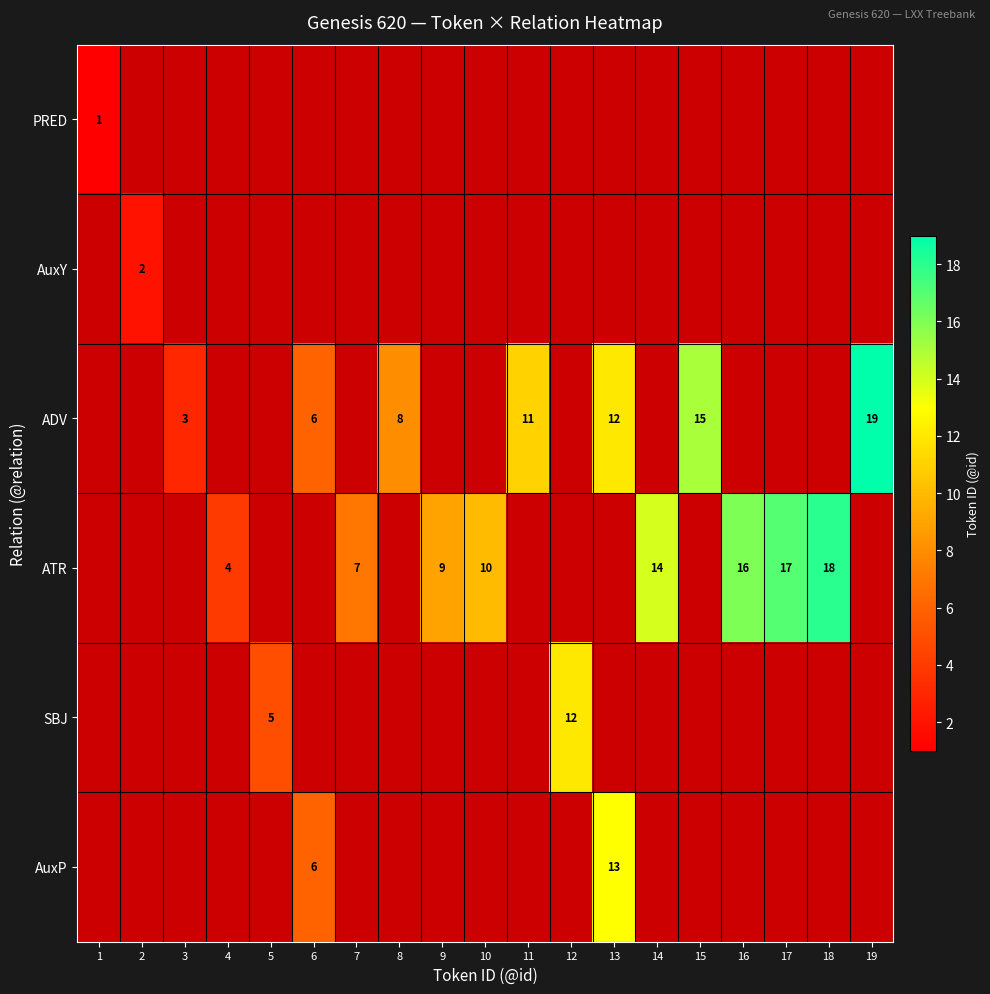

Is it true that ADV equals 10 at 6?

False